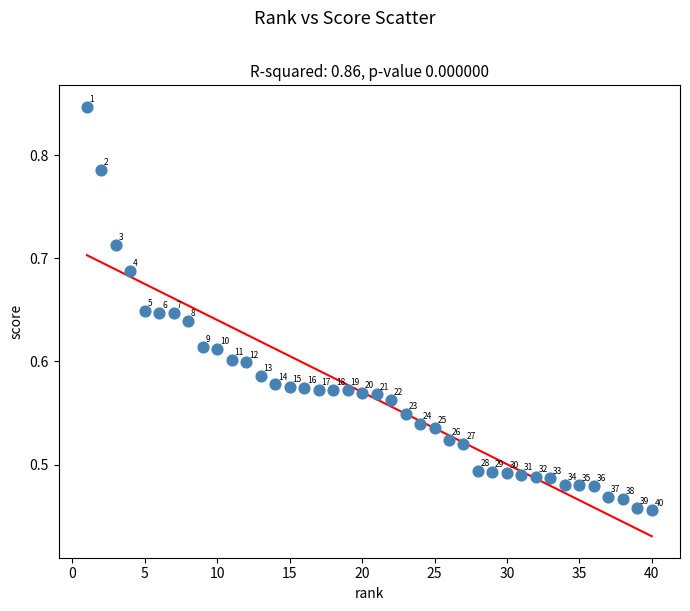

What is the range of Y values (max minus min)?

0.4